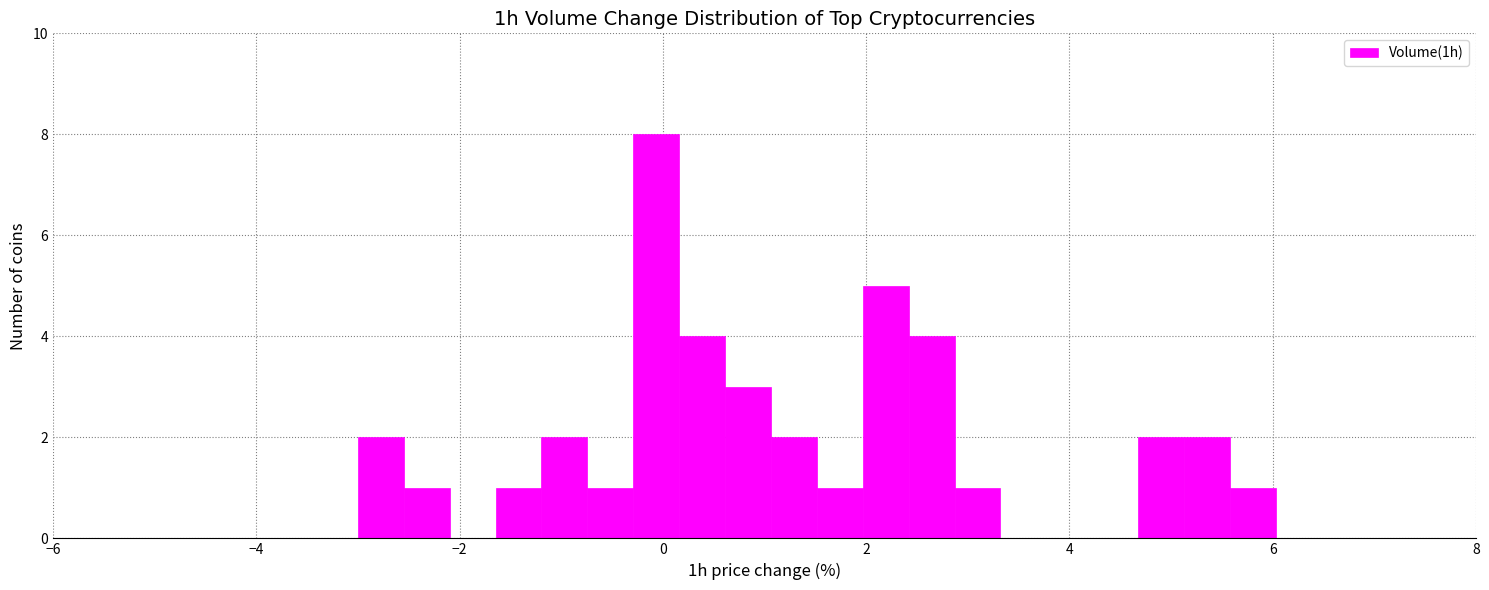

Read against the x-axis, roughly where is the centre of the tallest bar?

0.0